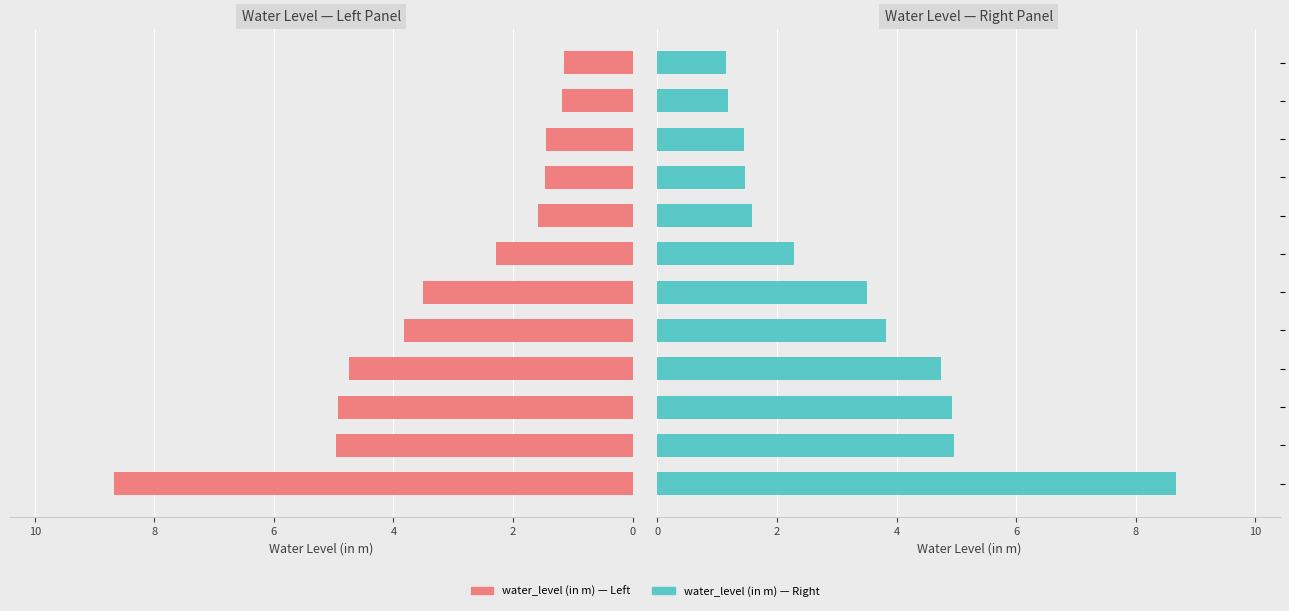

What value does the data have at 7?

1.6